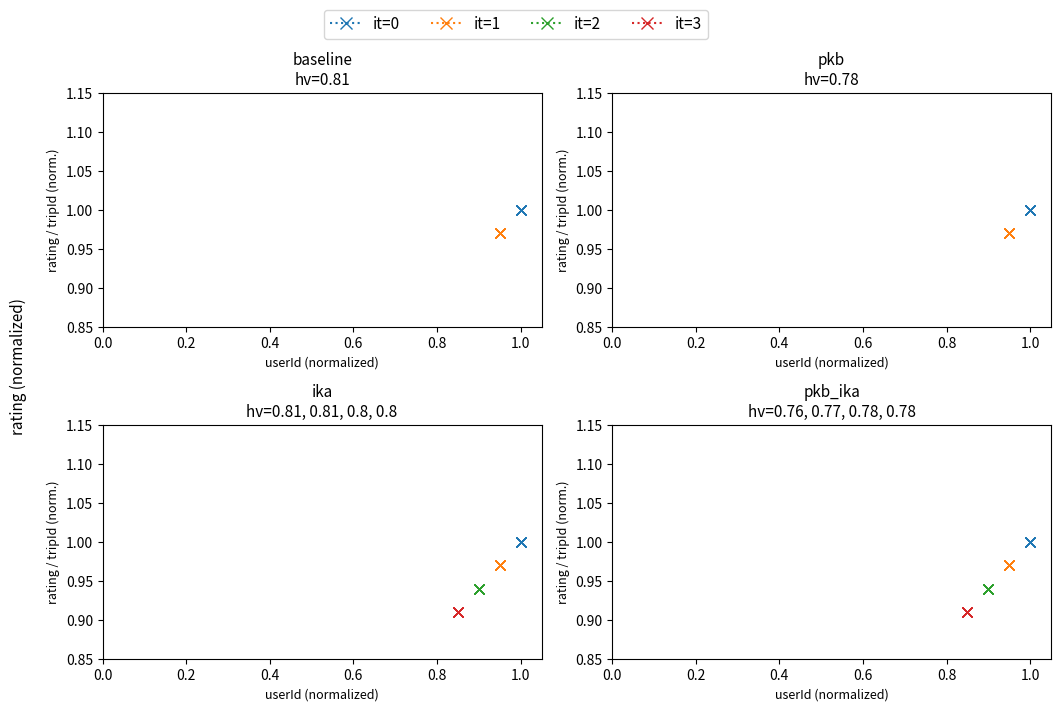

What is the difference between the highest and lowest values at 0.8?

0.1